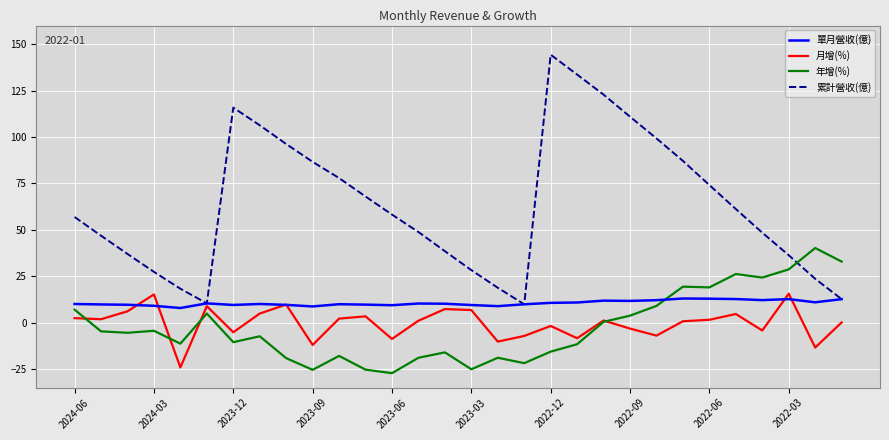

Which series has the largest total across all categories?

累計營收(億)